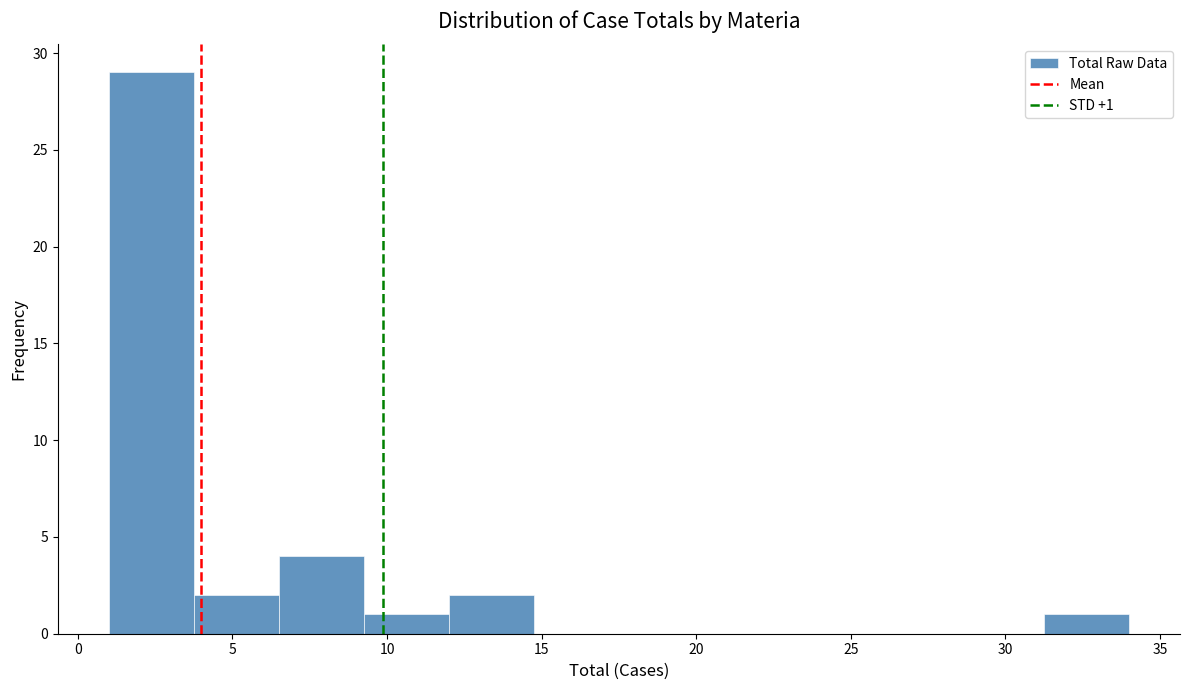

Over which range of the x-axis is the bar tallest?

1.00 to 3.75